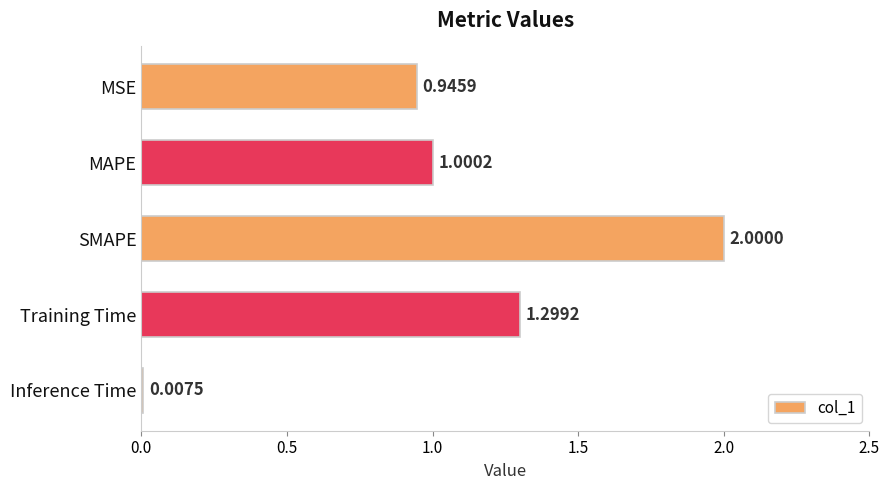

What is the difference between the values at Training Time and Inference Time?

1.3